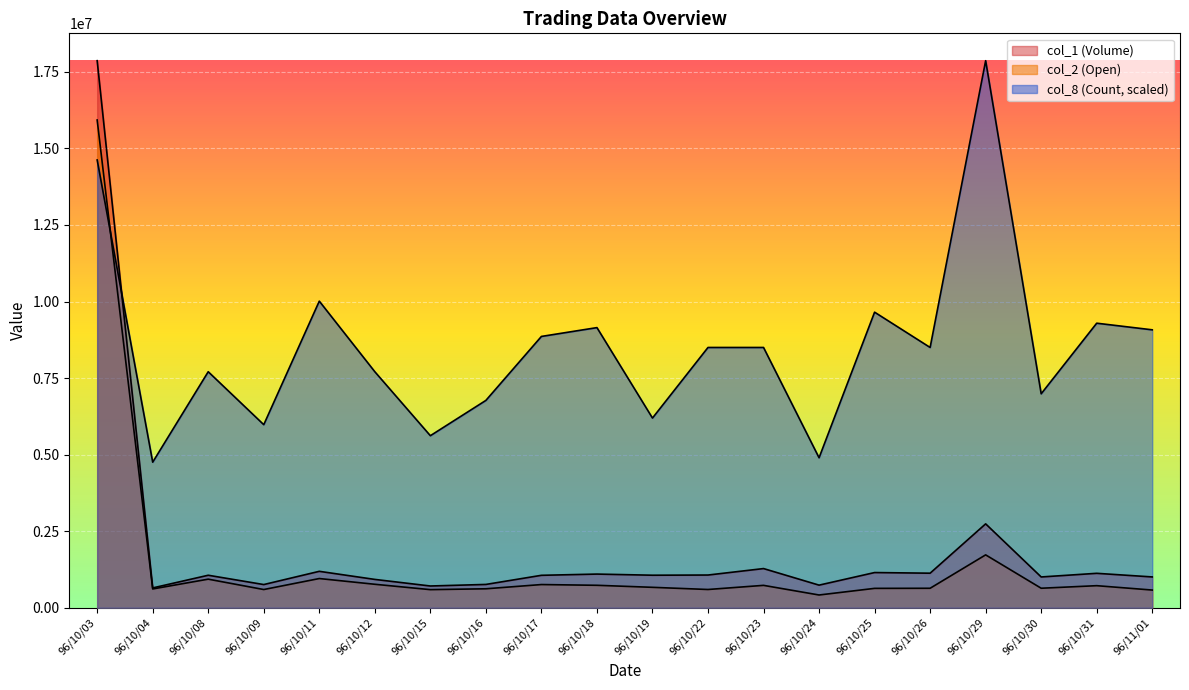

At which category does col_2 (Open) reach its first local peak?

96/10/08